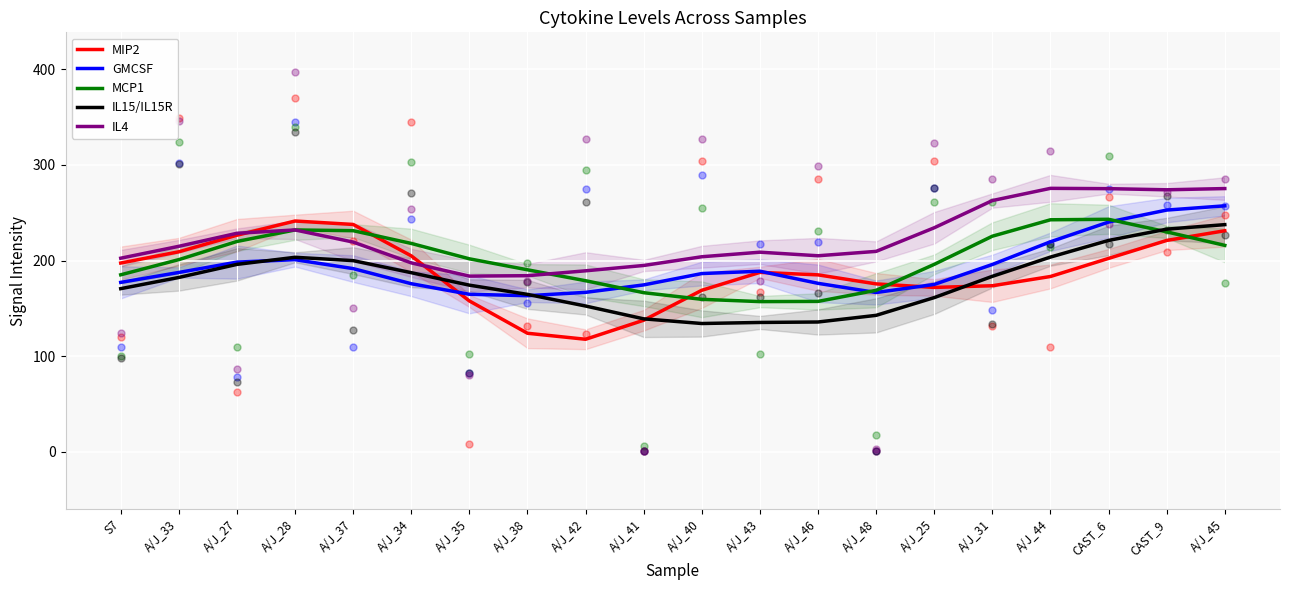

Does the chart display data point markers on the line(s)?

No